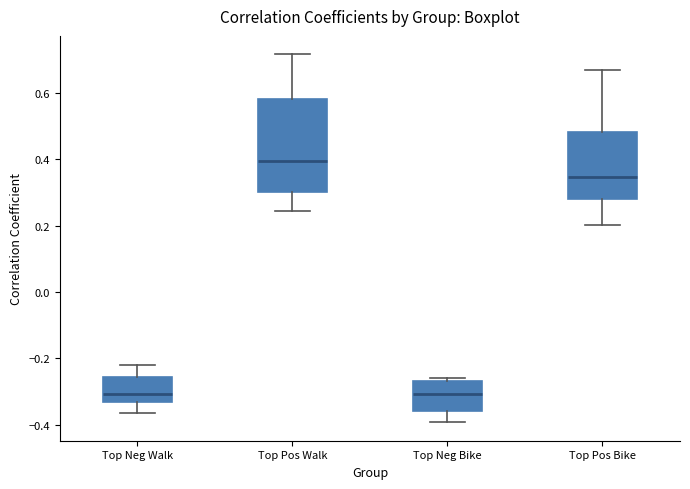

Which box has the highest median line?

Top Pos Walk